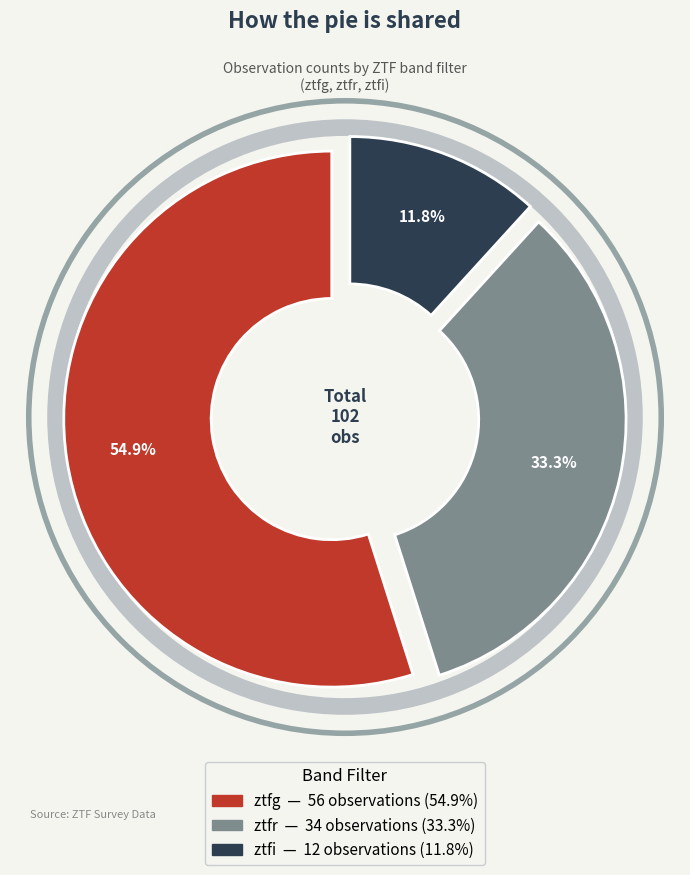

Count the number of slices in the pie.

3